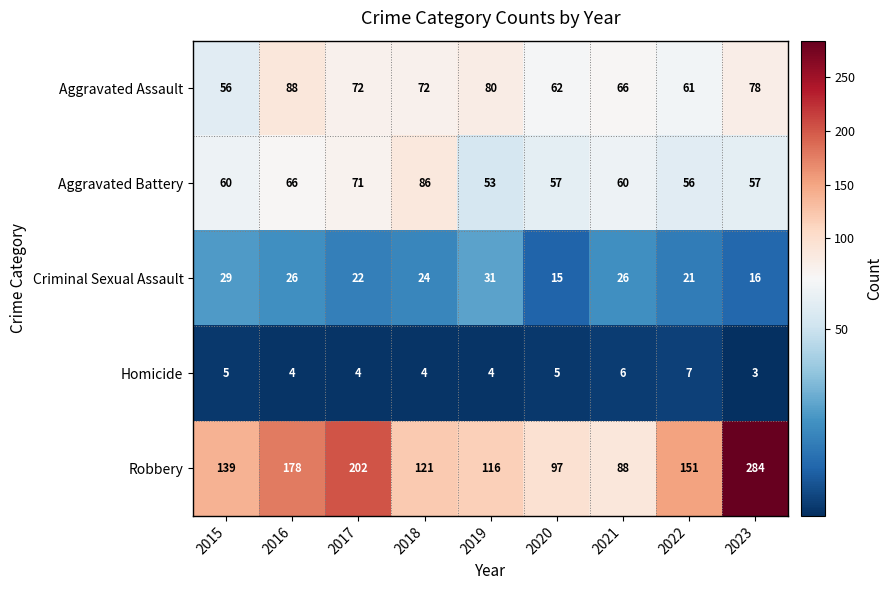

What is the difference between the maximum and minimum values in the Homicide series?

4